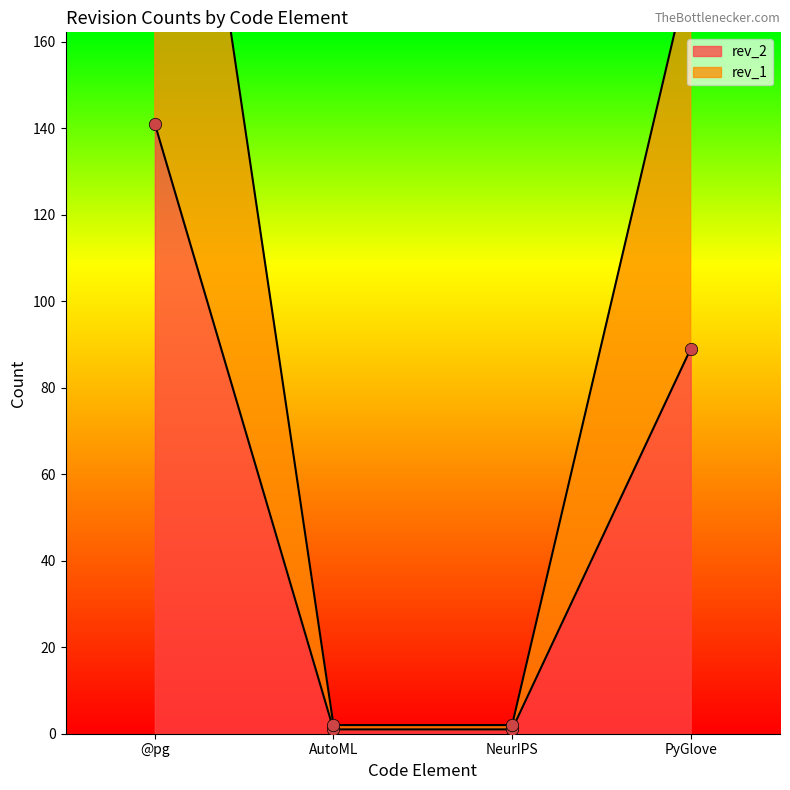

Which series has the widest spread of Y values?

rev_1